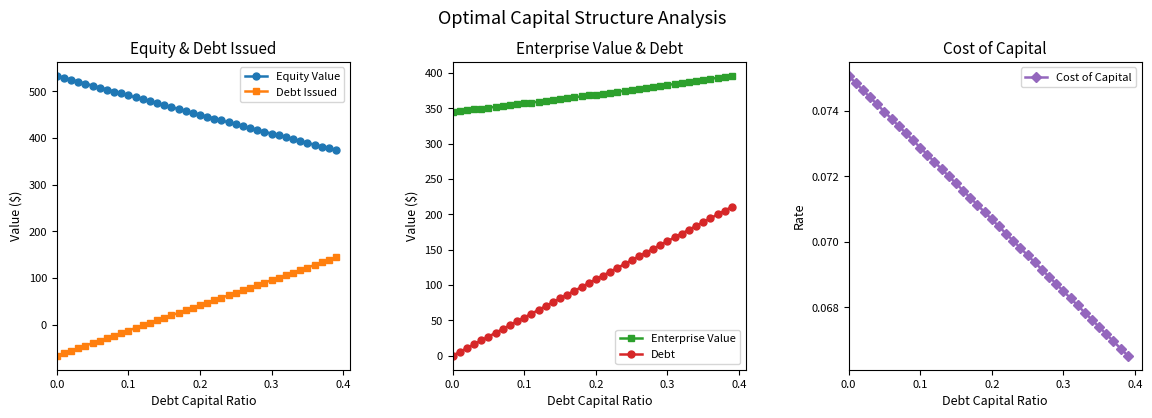

True or false: Enterprise Value and Debt intersect in this chart.

False